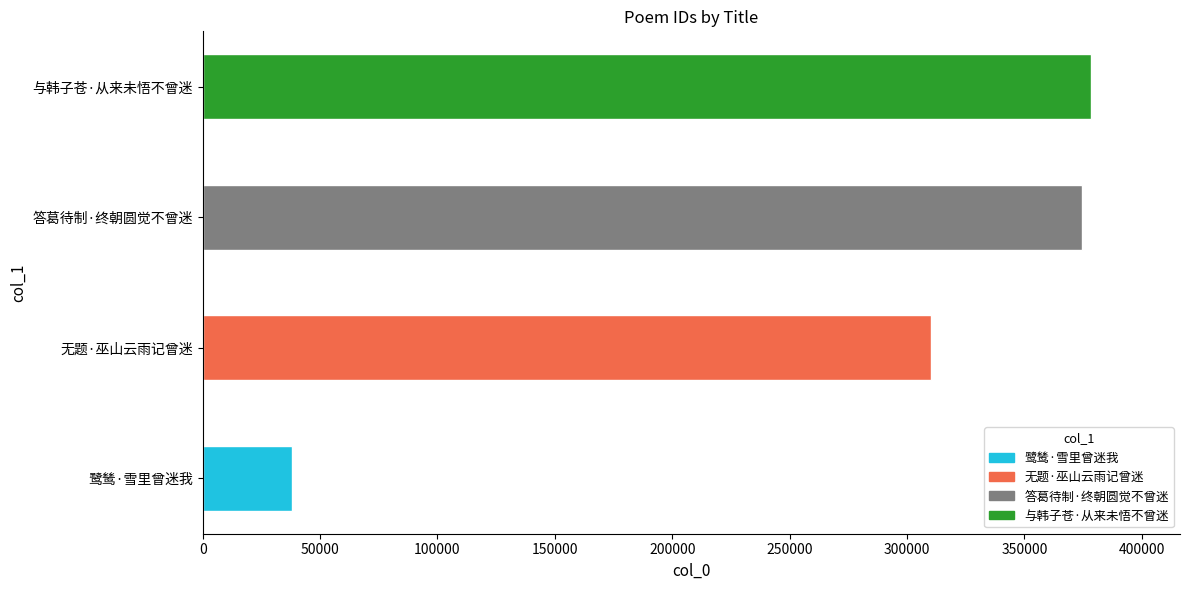

At which label is the value closest to 208203?

无题·巫山云雨记曾迷